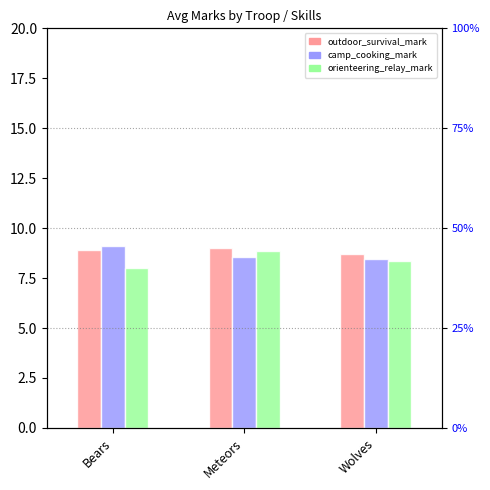

What position from the right is Meteors?

2